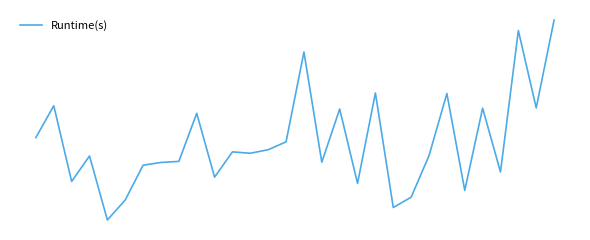

Which category has the highest value across all series?

29